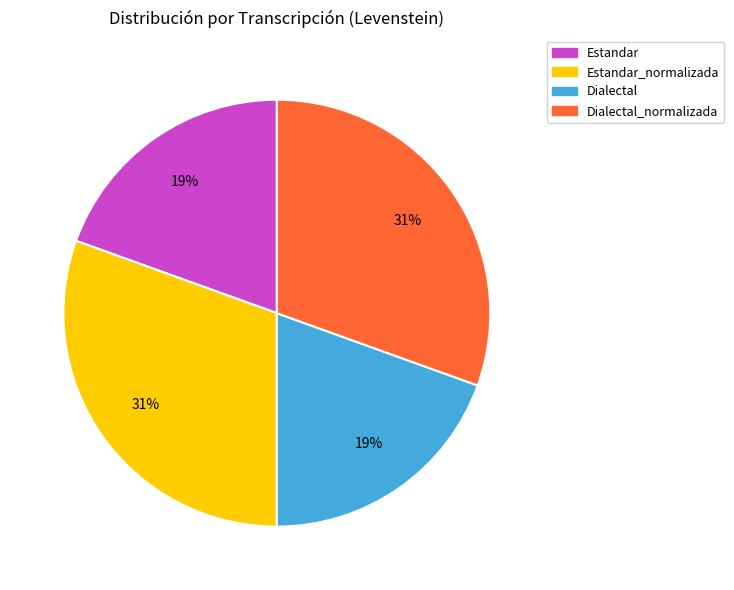

True or false: Dialectal_normalizada accounts for 23% of the total.

False